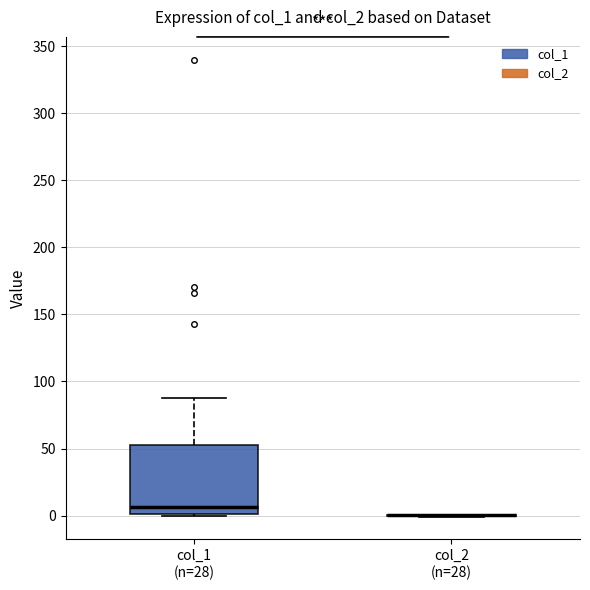

Comparing the boxes themselves (not the whiskers), which one is the tallest?

col_1 (n=28)